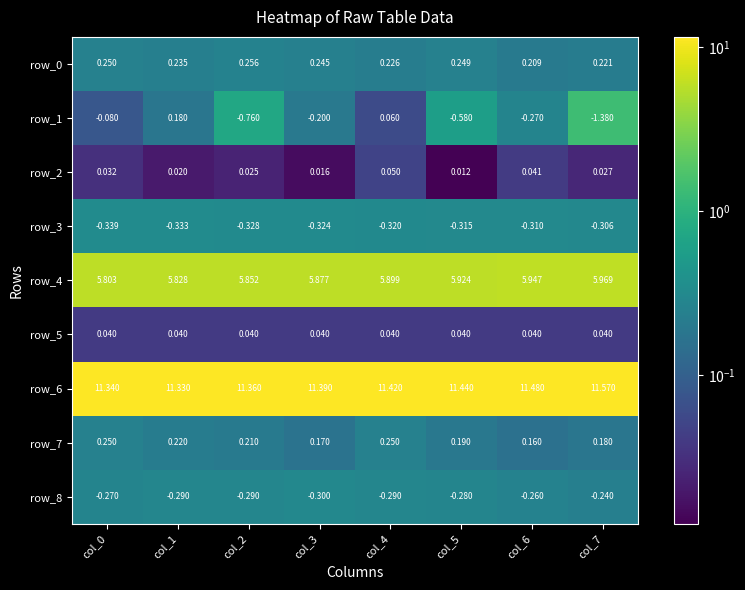

At which category is the sum across all series the highest?

col_4